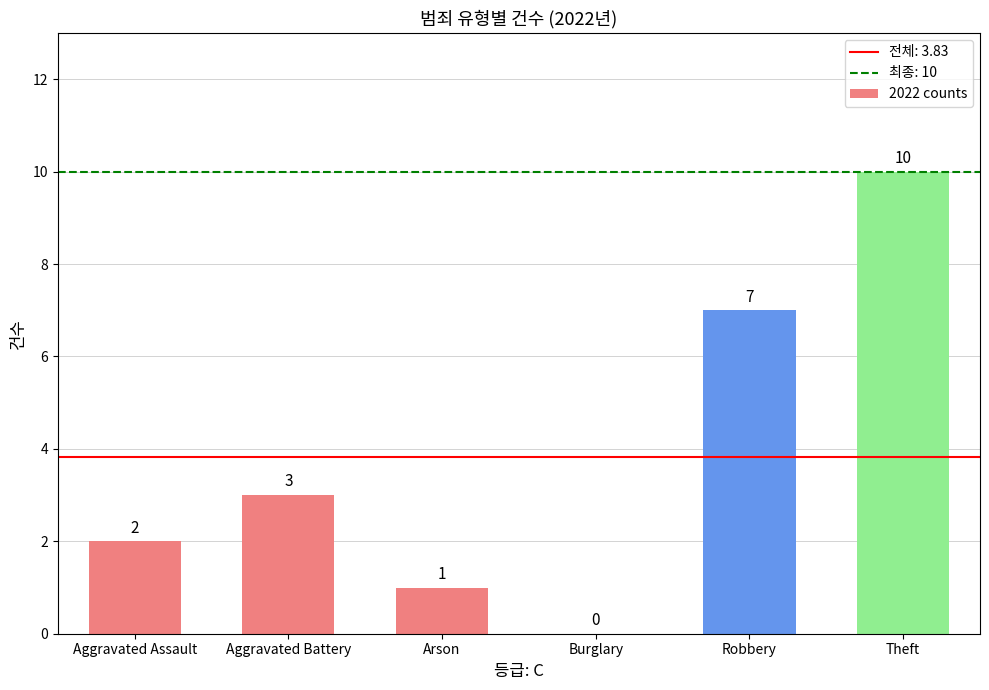

Are the bars grouped side by side (vs. stacked)?

No